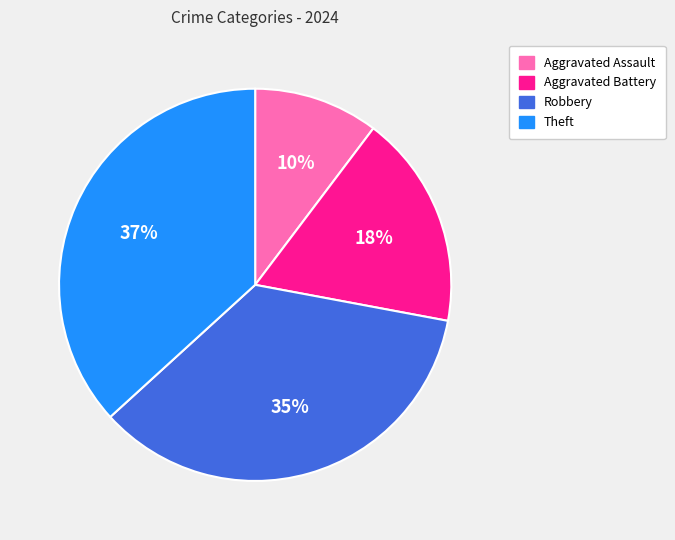

To the nearest percent, what portion does Robbery represent?

35%